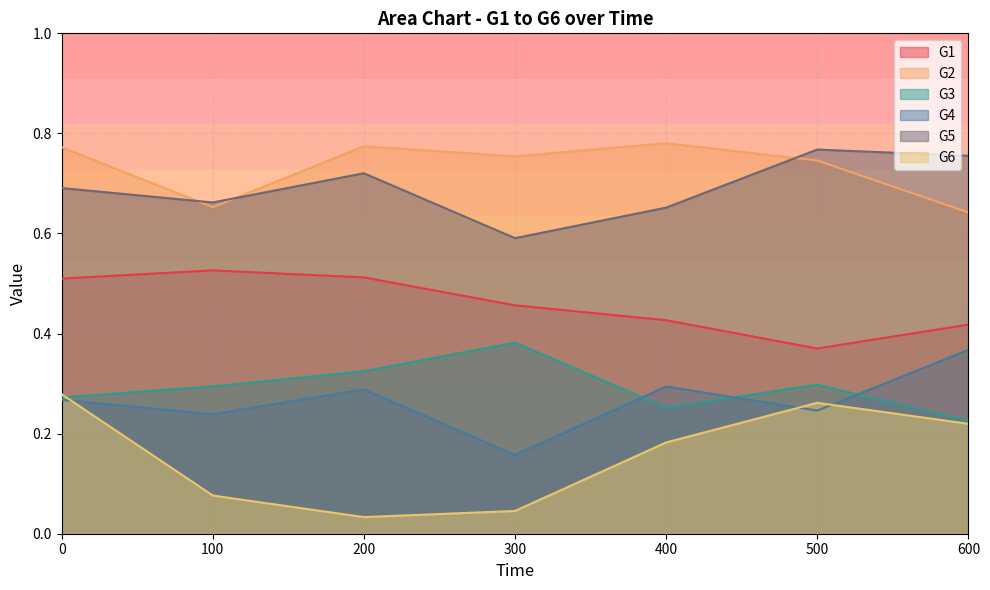

Which series has the largest total across all categories?

G2